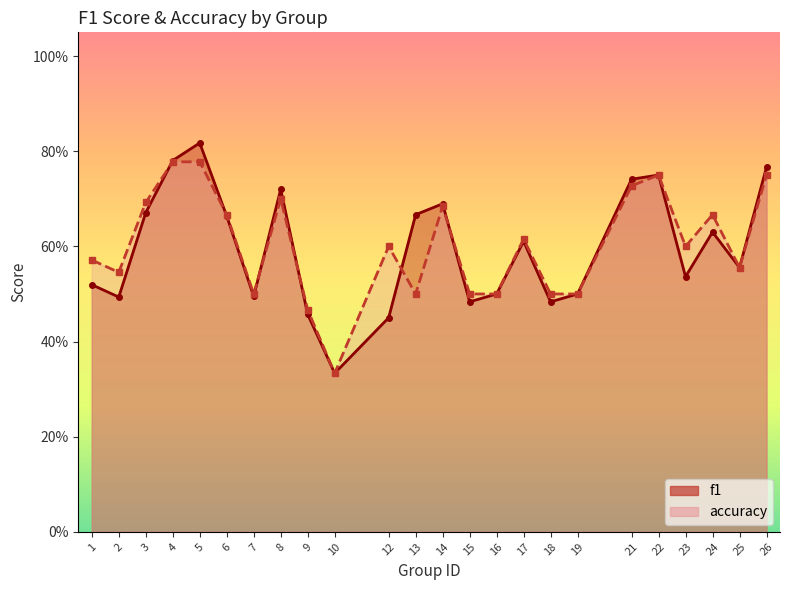

True or false: f1 has more than 0 interior local peaks.

True